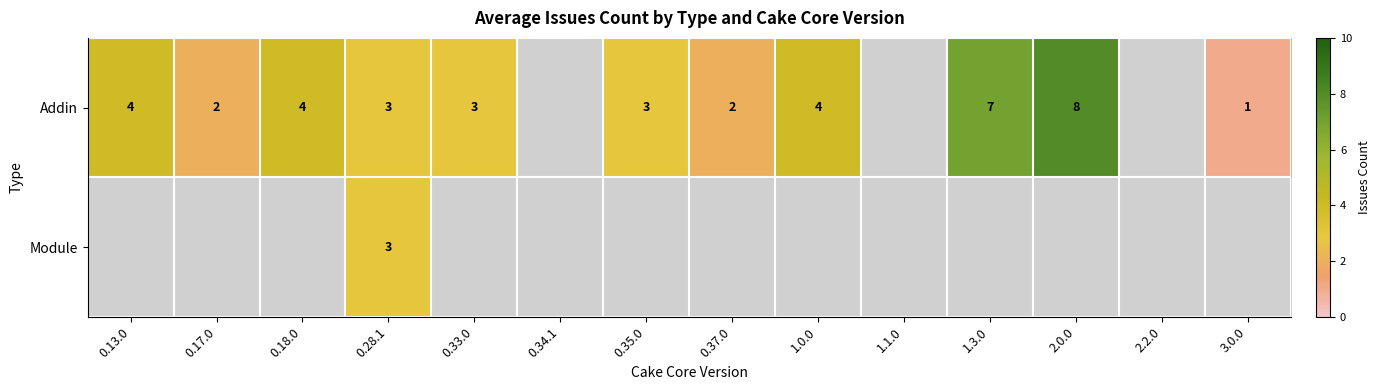

True or false: Addin has a value of 4 at 1.0.0.

True